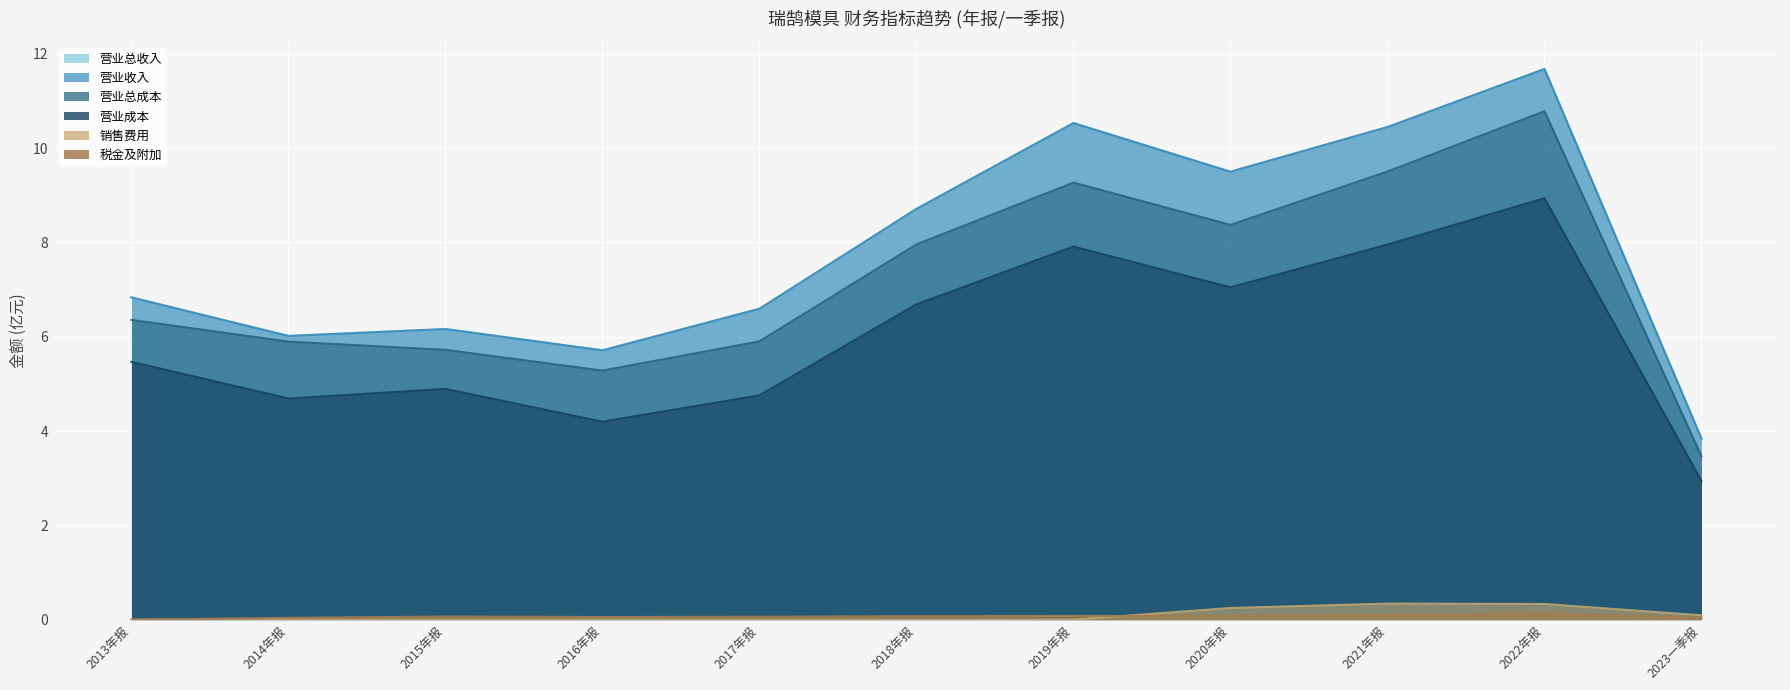

What is the label of the 10th point from the right?

2014年报